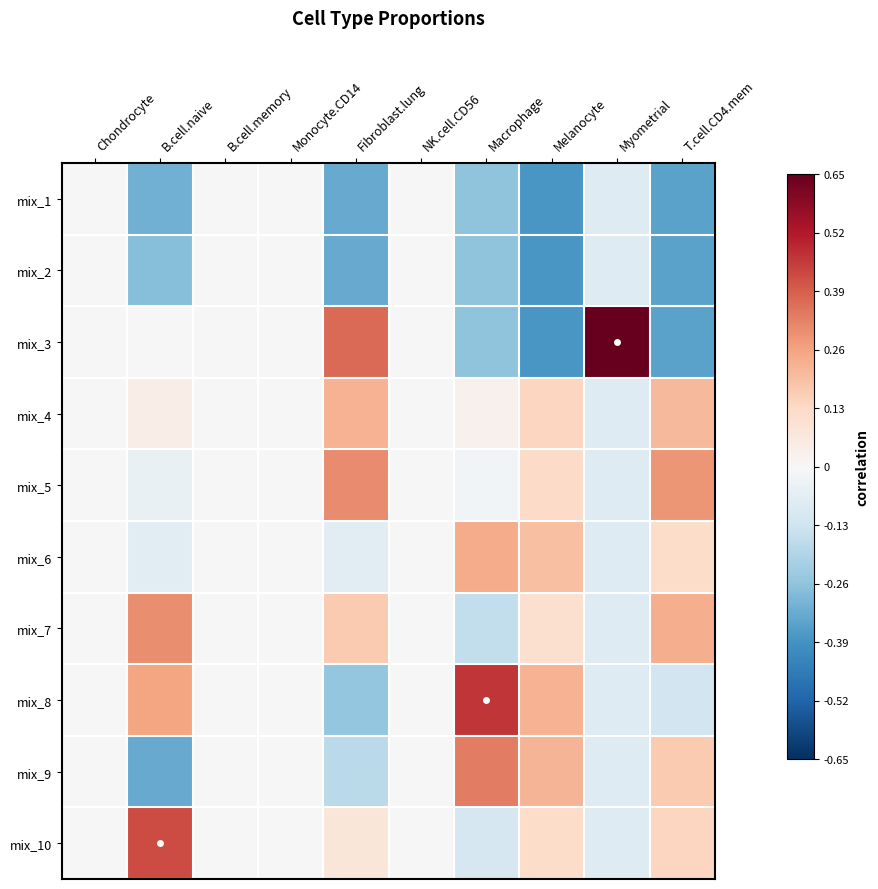

What is the maximum value shown in the chart?

0.7